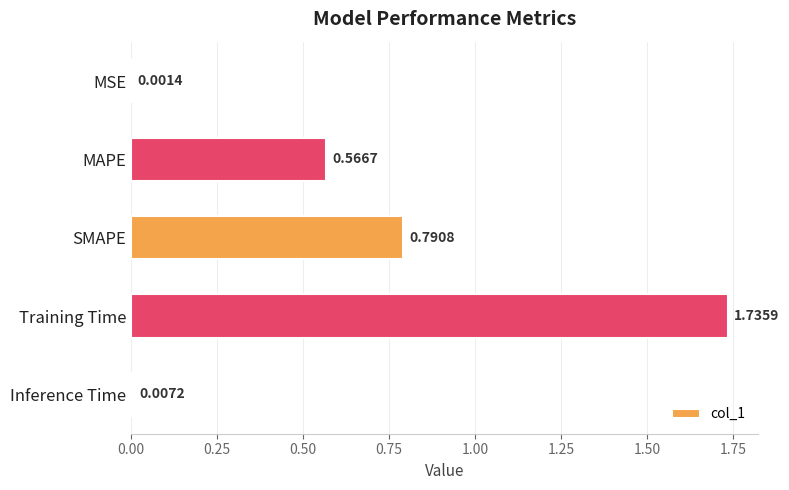

Count the number of categories in the chart.

5